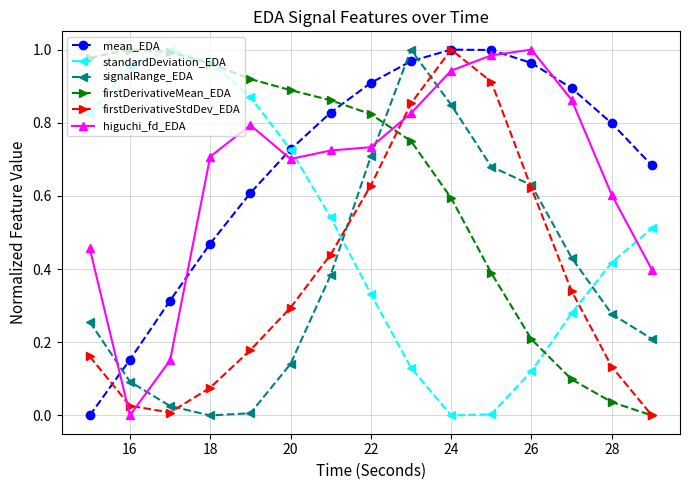

At how many categories does at least one series exceed 0?

15